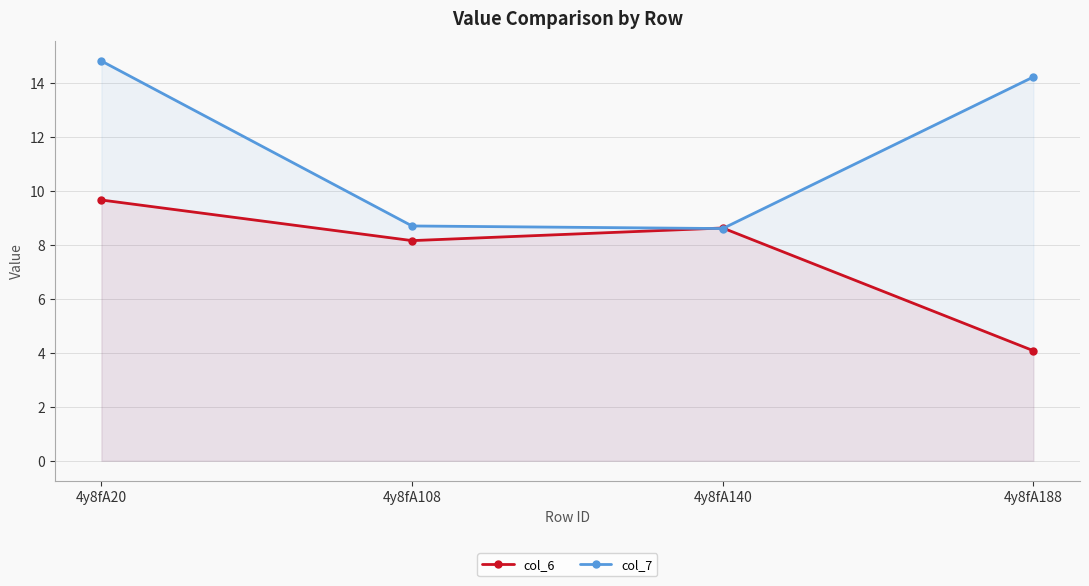

What is the value of the col_7 point at the 3rd from the left?

8.6